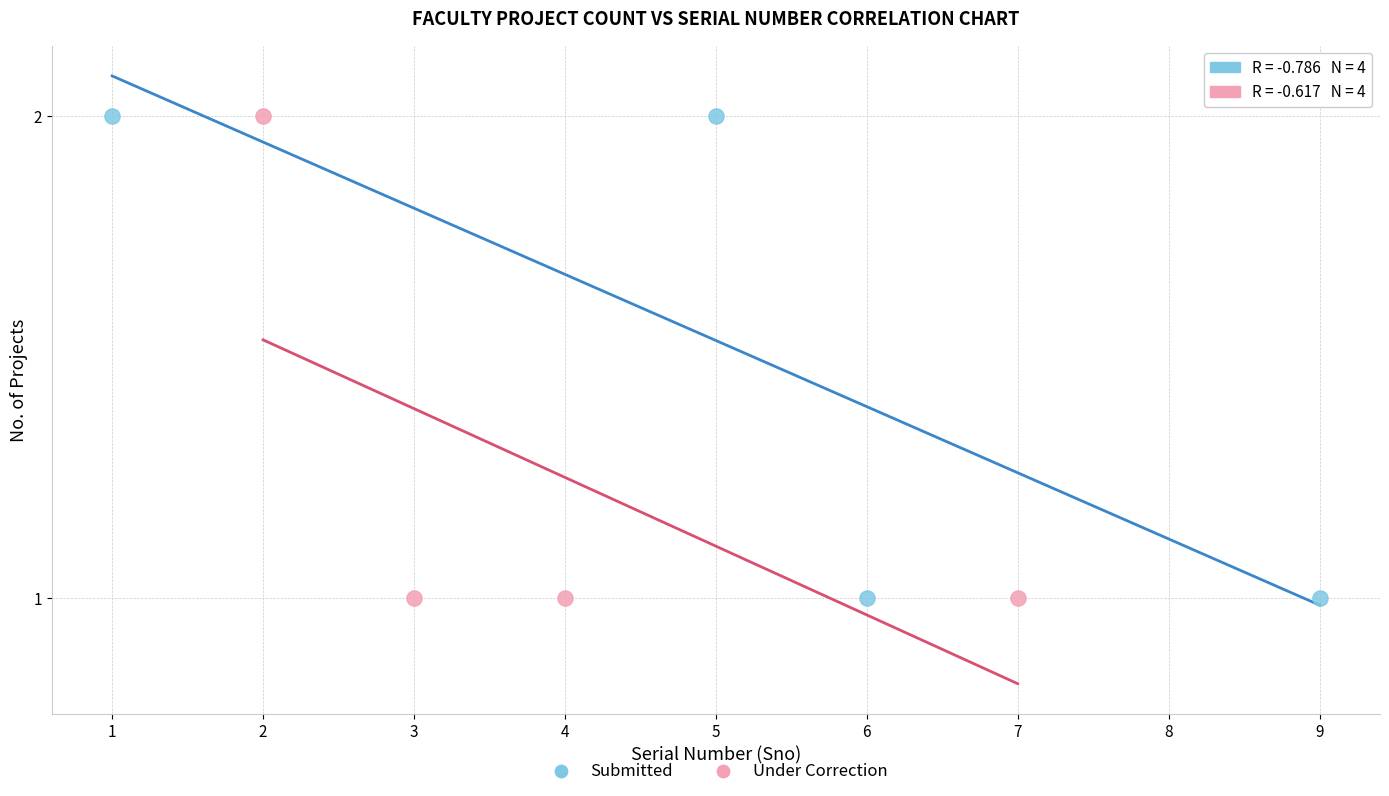

What are all the series names shown in the legend?

Submitted, Under Correction